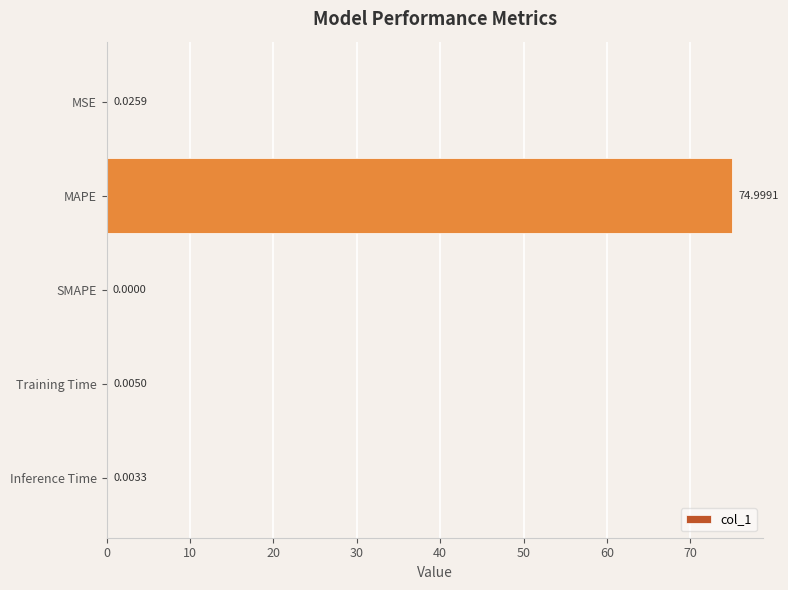

How many values are above zero?

4